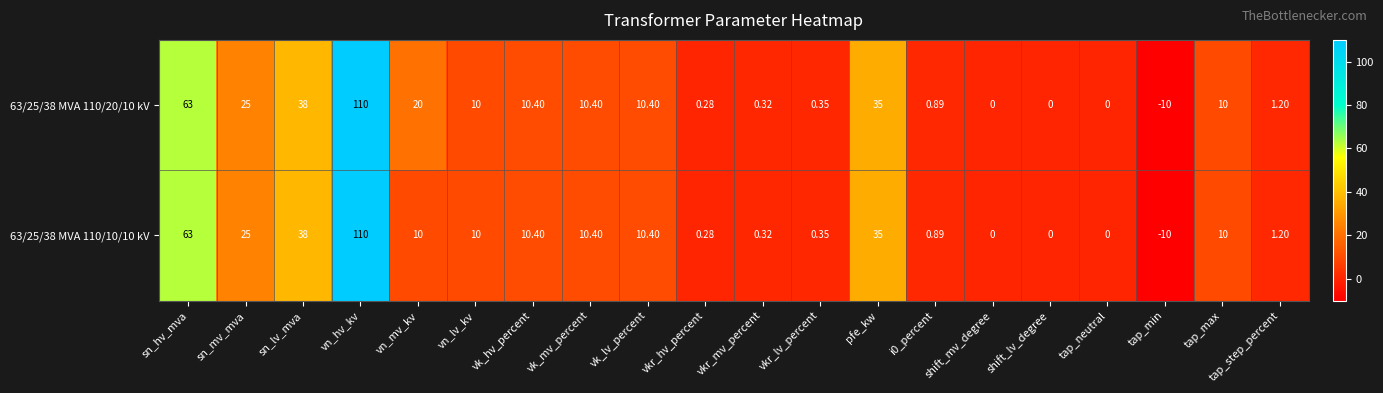

What is the total value across all series at vk_lv_percent?

20.8